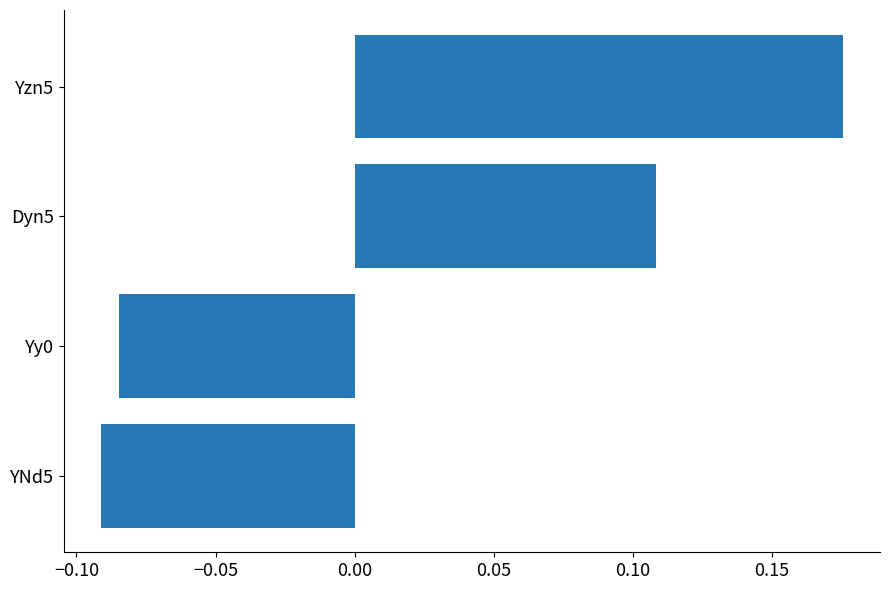

What is the difference between the maximum and minimum values?

0.3